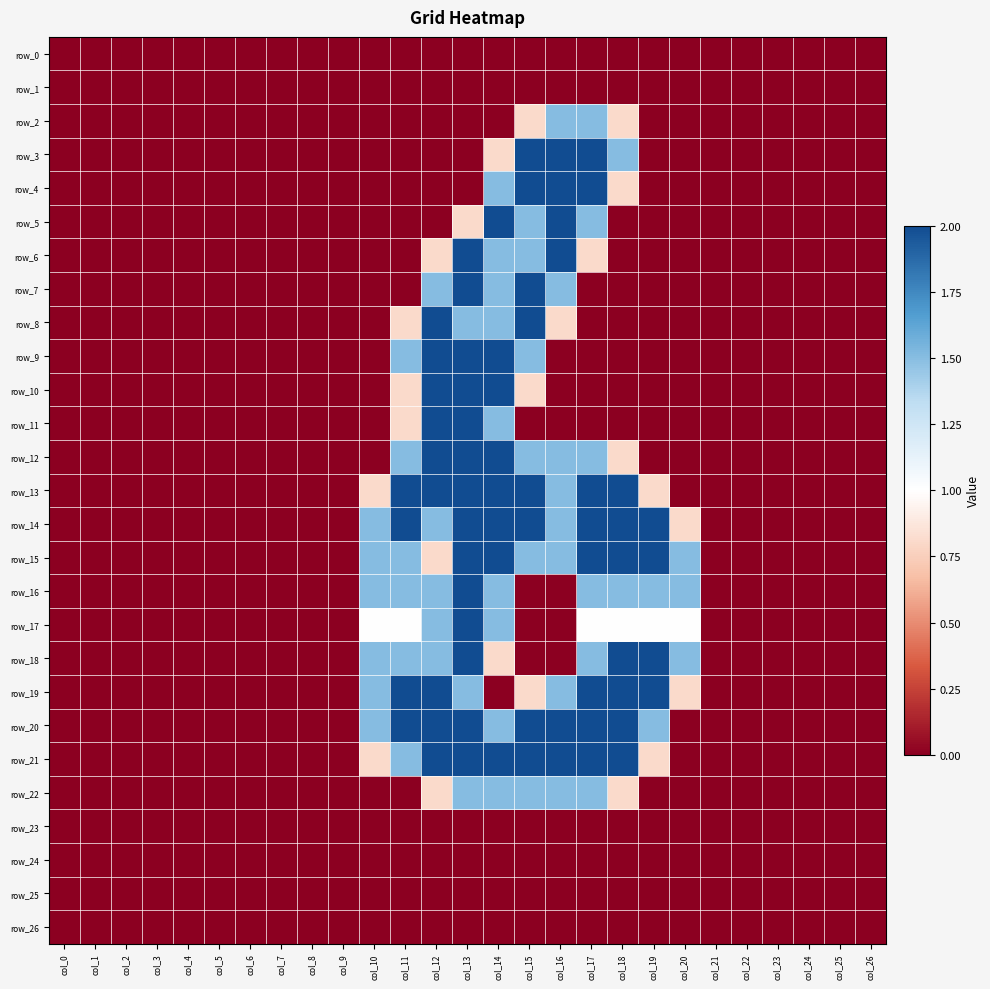

Rank the categories by row_12 value from highest to lowest.

col_12, col_13, col_14, col_11, col_15, col_16, col_17, col_18, col_0, col_1, col_2, col_3, col_4, col_5, col_6, col_7, col_8, col_9, col_10, col_19, col_20, col_21, col_22, col_23, col_24, col_25, col_26